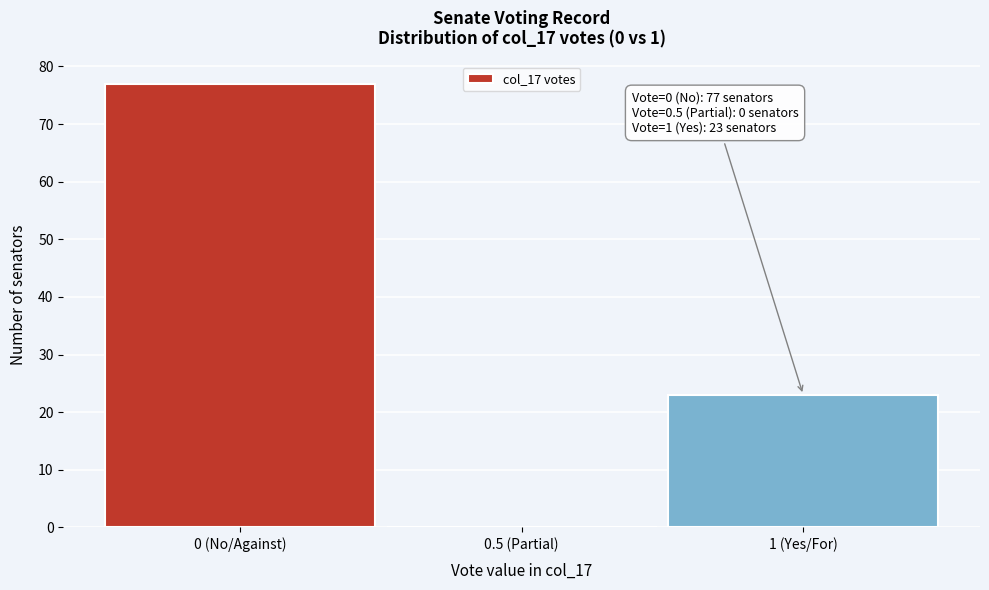

Reading right to left, list all the values displayed in this chart.

1 (Yes/For)=23	0.5 (Partial)=0	0 (No/Against)=77